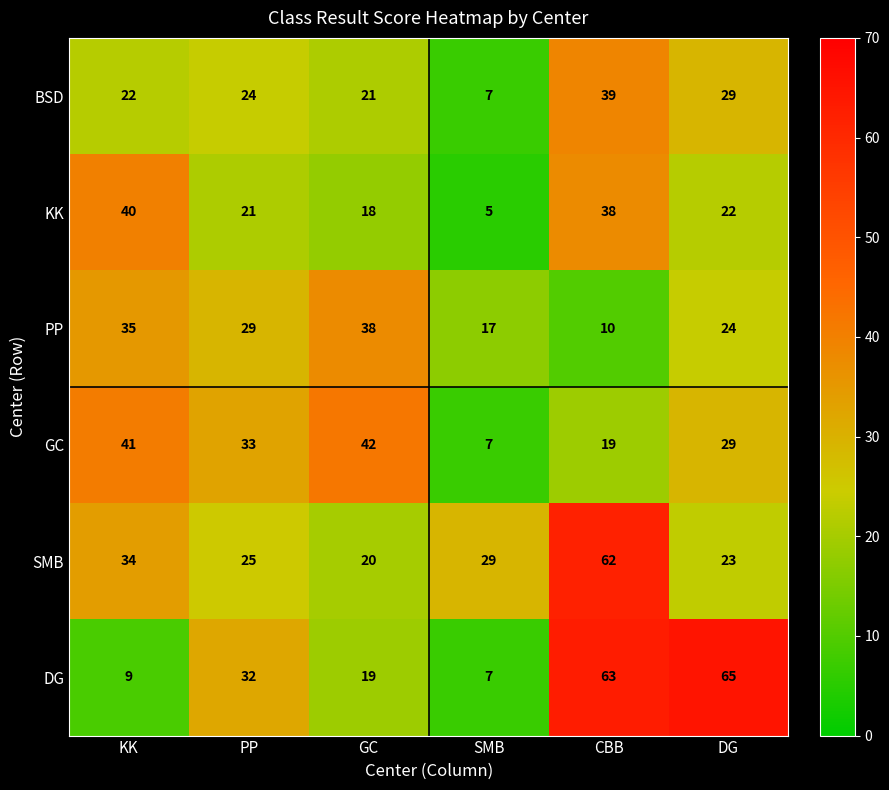

What is the difference between the highest and lowest values at PP?

12